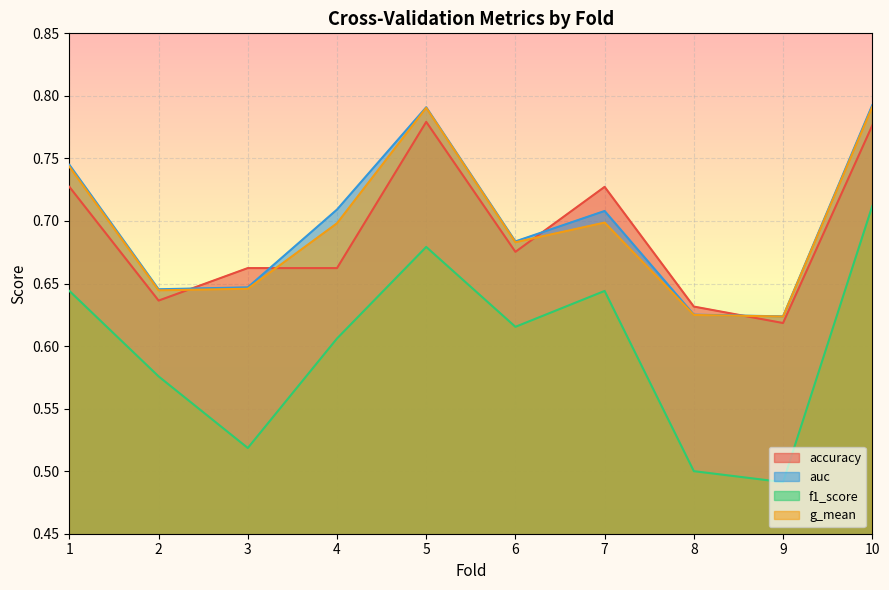

Rank the series at 1 from lowest to highest value.

f1_score, accuracy, g_mean, auc